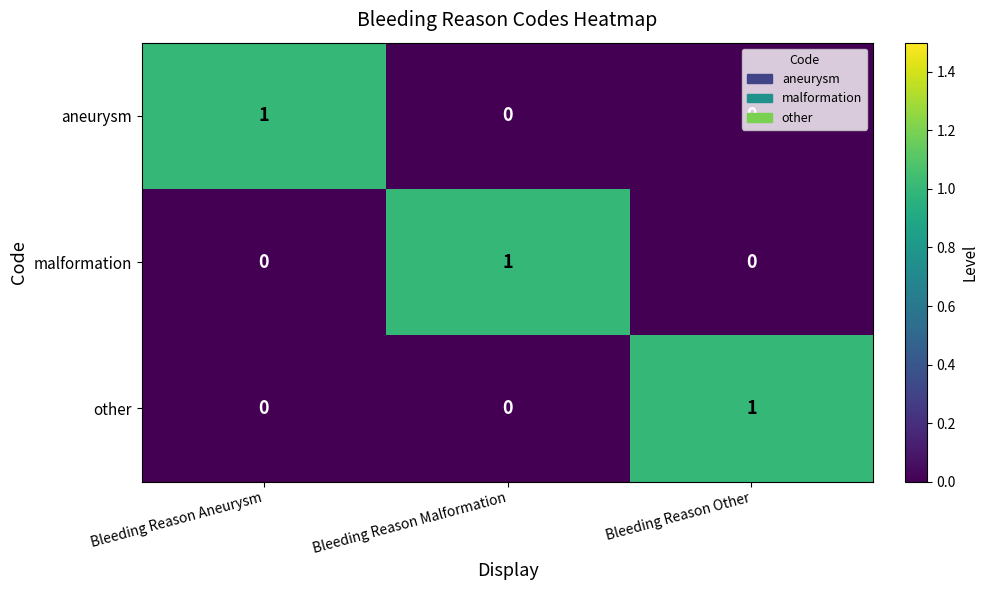

At how many categories does at least one series exceed 0?

3